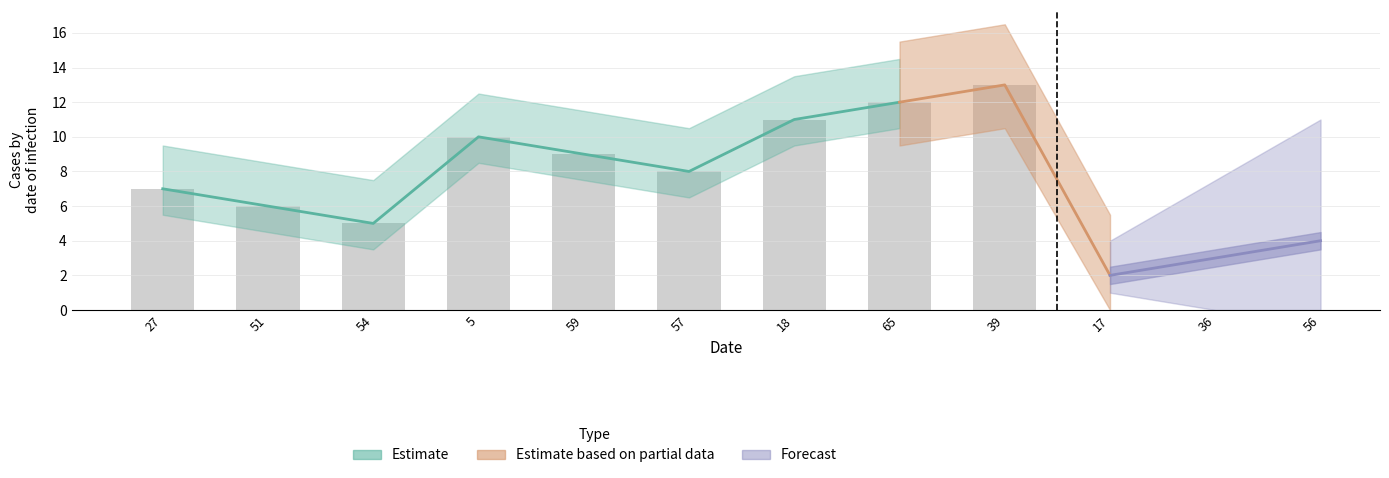

What is the difference between the maximum and minimum values?

11